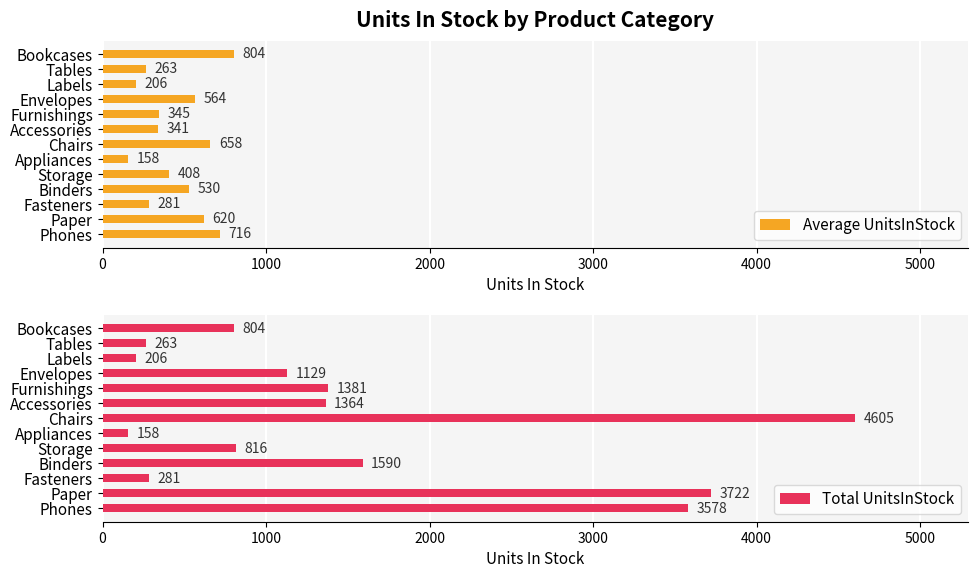

List the series in order of their peak value, highest first.

Total UnitsInStock, Average UnitsInStock